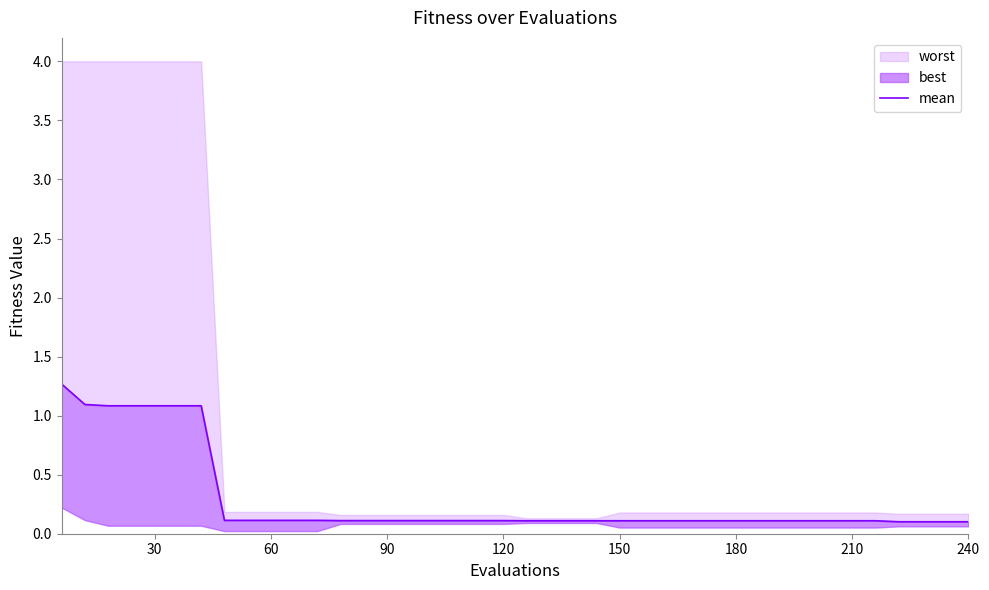

What is the difference between the maximum and minimum values?

1.2